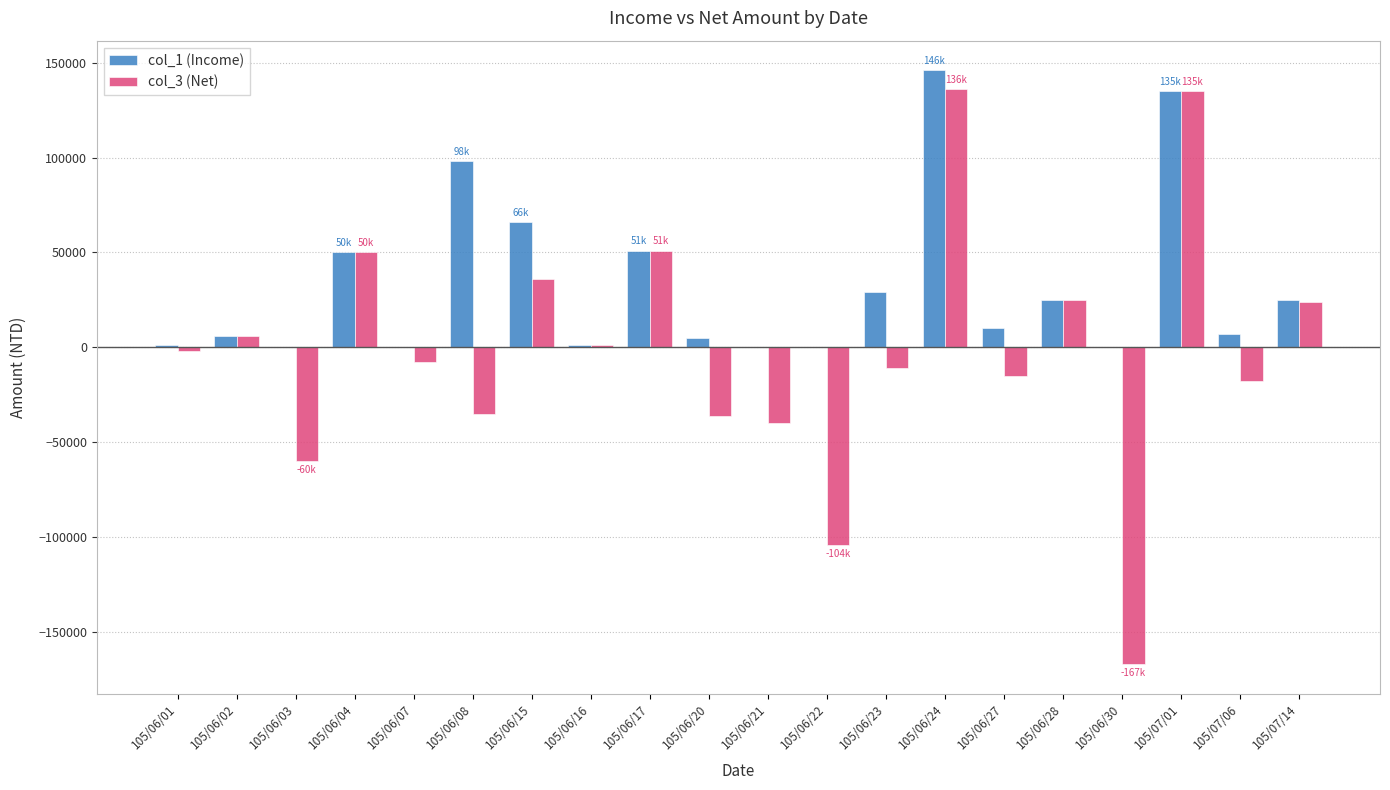

Is the value of col_3 (Net) at 105/06/03 greater than the value of col_1 (Income) at 105/06/22?

No